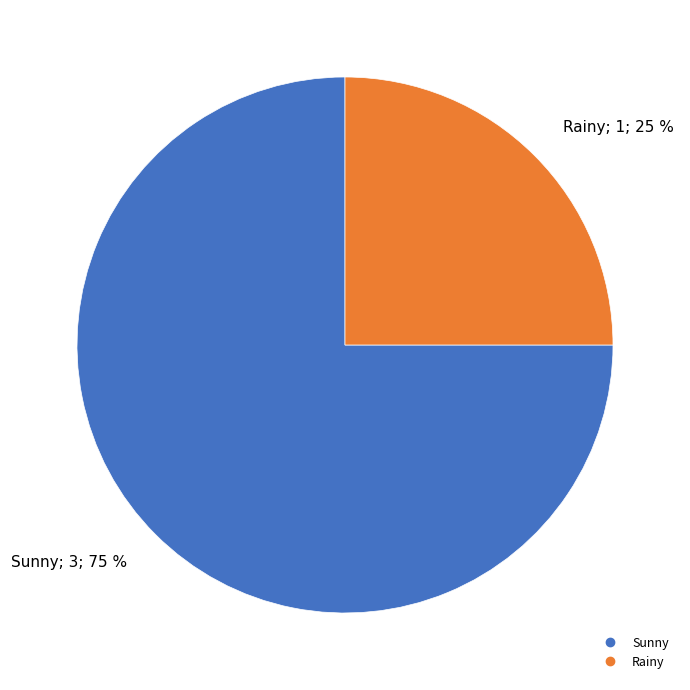

To the nearest percent, what percentage of the pie is Rainy?

25%